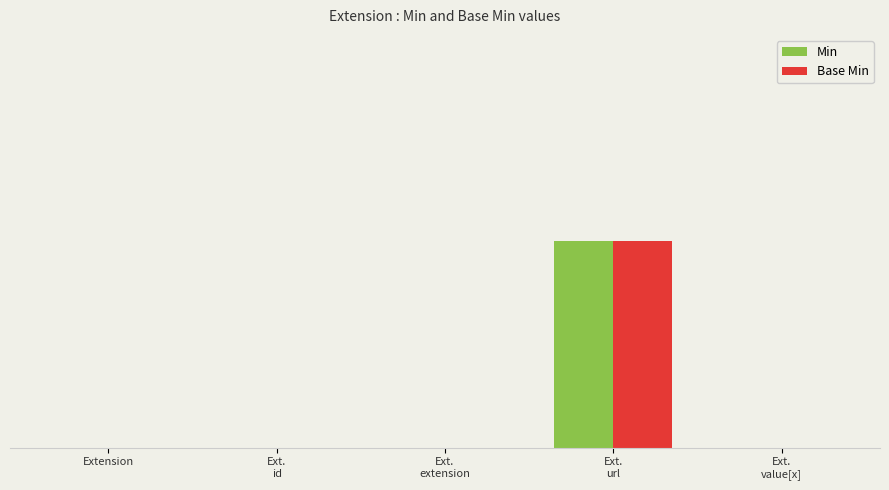

Are the bars horizontal?

No